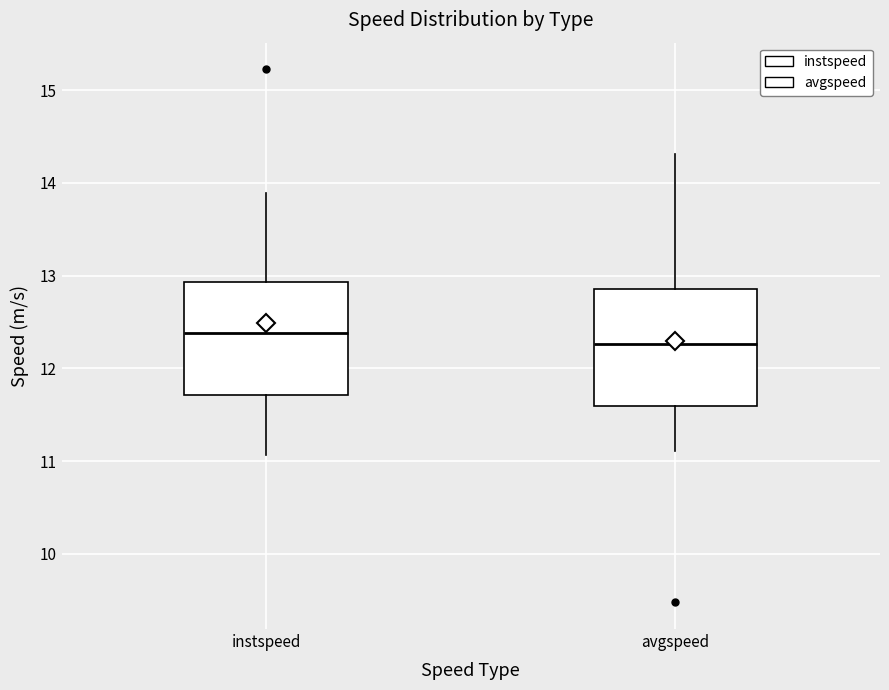

Reading left to right, transcribe this box plot: for each box, give where its median line is, the range the box spans, and where its two whiskers end, as read against the y-axis. The values are not printed on the chart, so give them approximately, as read against the axis.

instspeed: median 12.4, box 11.7 to 12.9, whiskers 11.1 to 13.9
avgspeed: median 12.3, box 11.6 to 12.9, whiskers 11.1 to 14.3